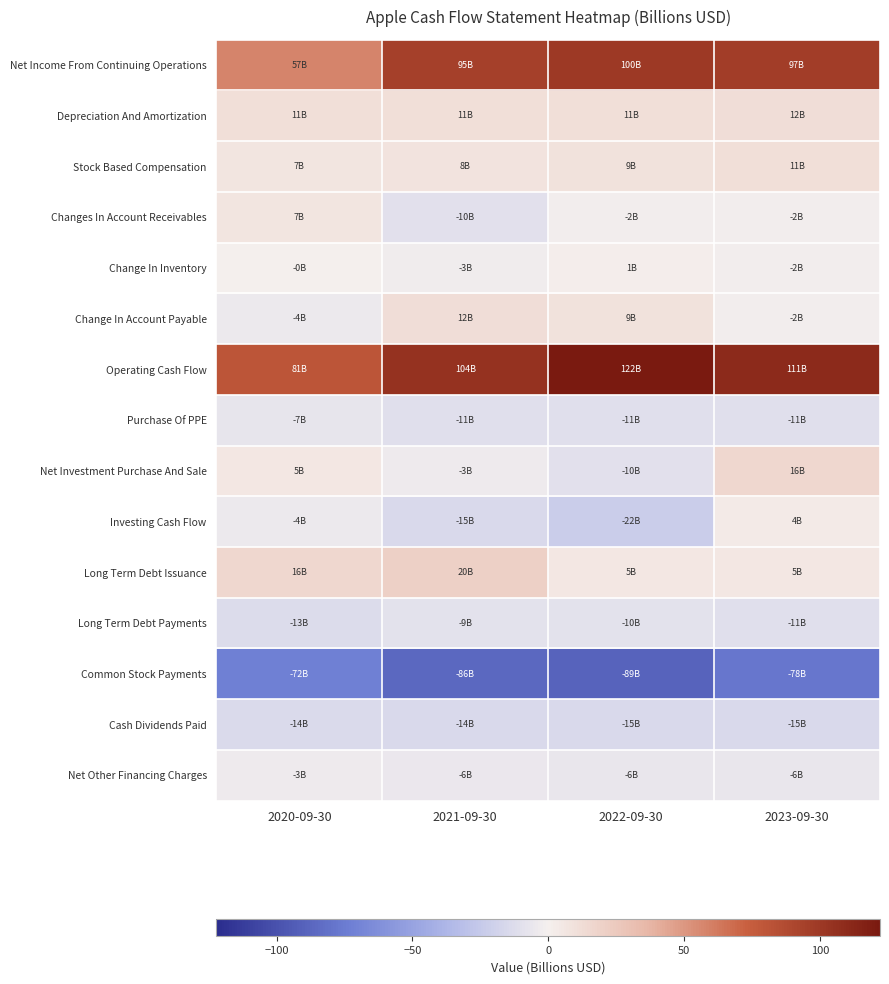

Between 2022-09-30 and 2023-09-30, which series saw the biggest shift?

Investing Cash Flow